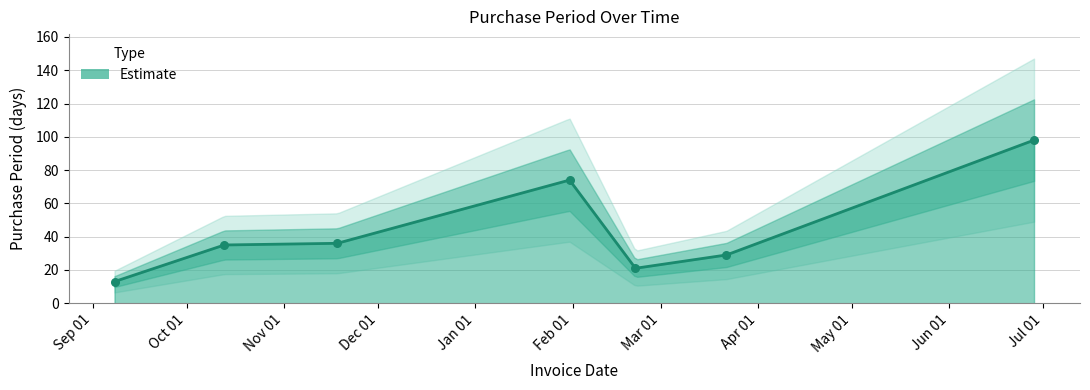

Which has a higher value, 2017-03-22 or 2017-02-21?

2017-03-22